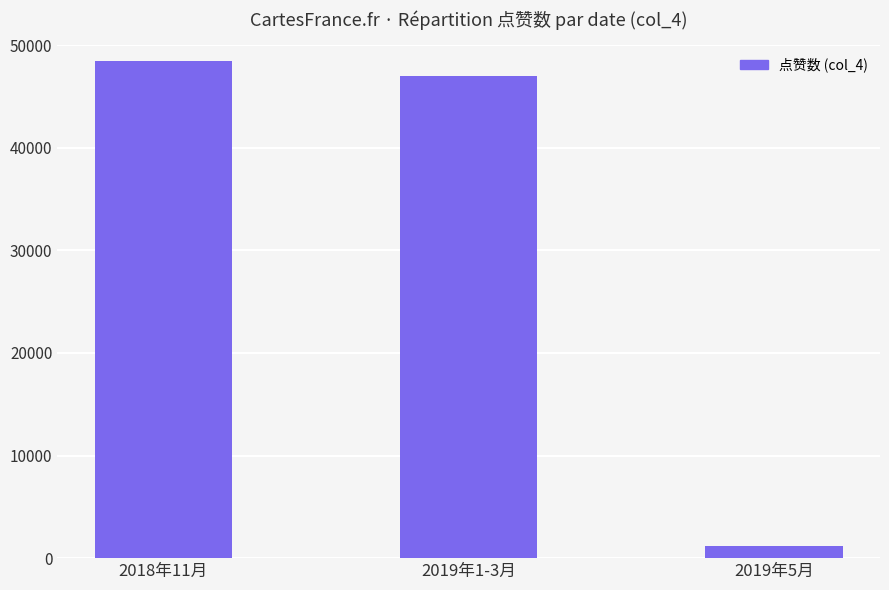

At which category does the chart reach its peak across all series?

2018年11月